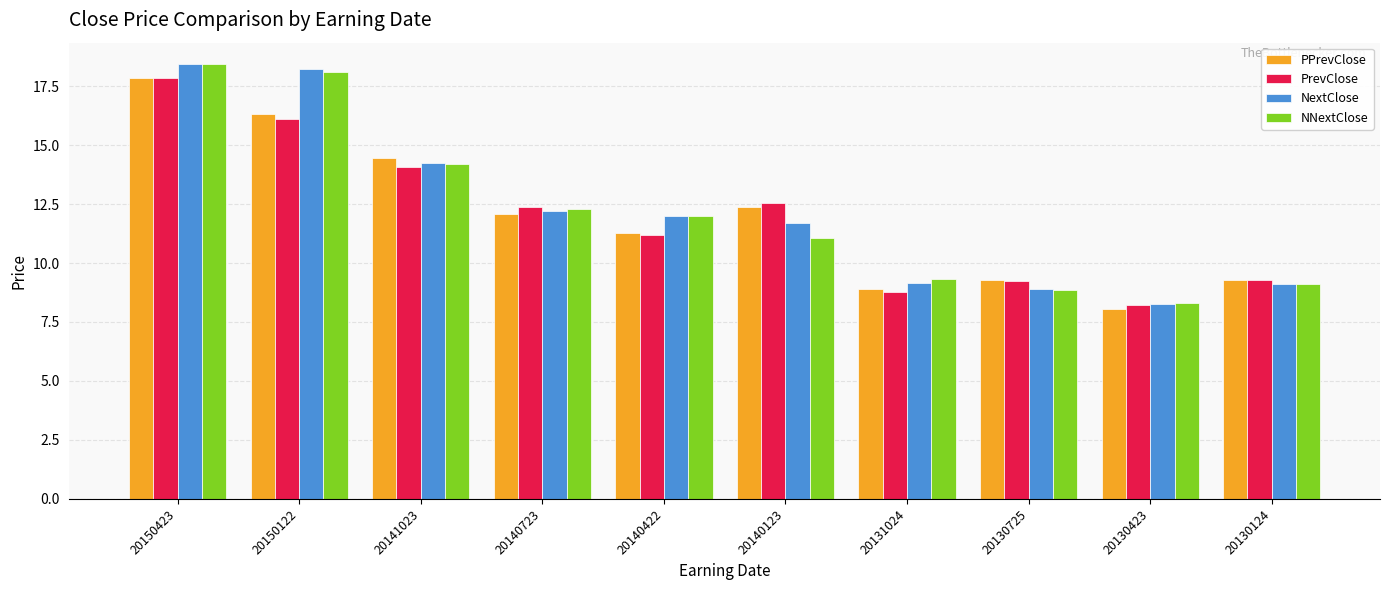

At which category is the sum across all series the highest?

20150423